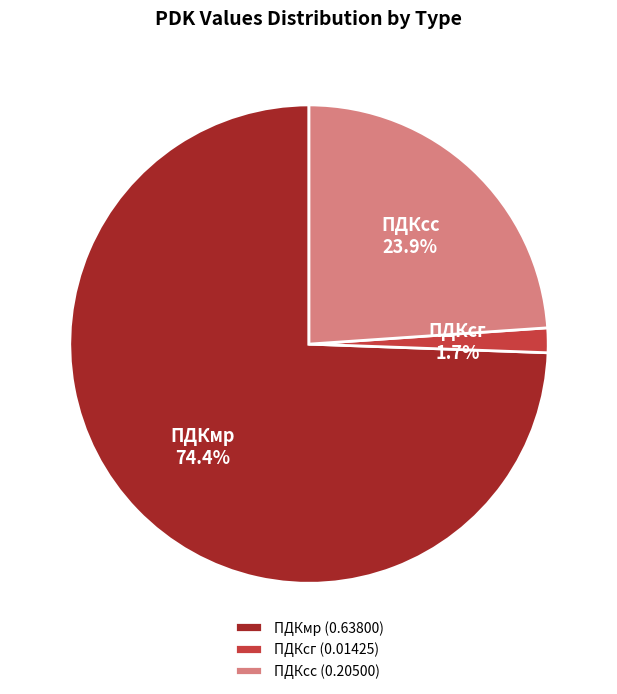

Does any single category account for the majority?

Yes